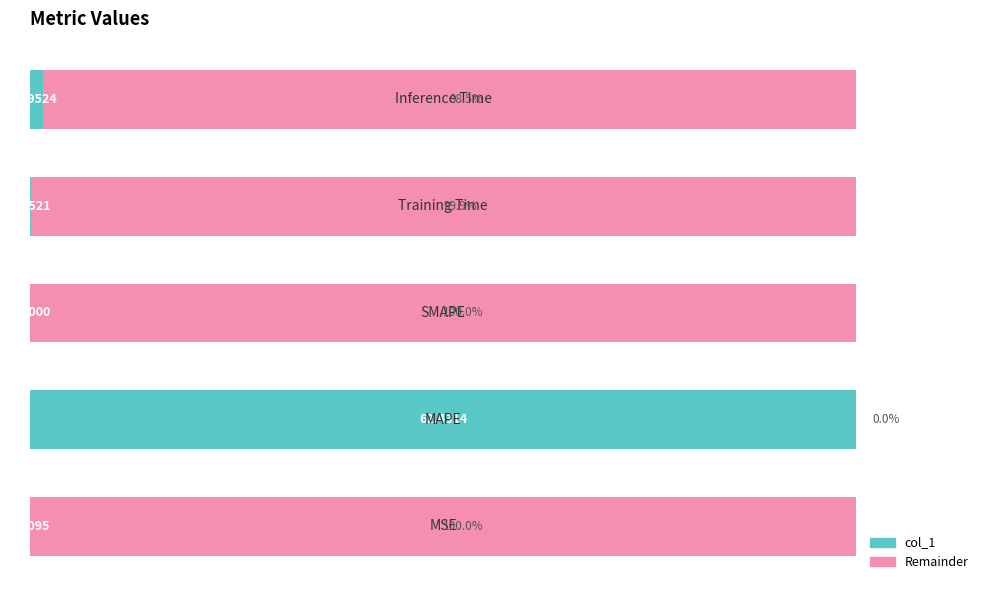

Where is the data nearest to the value 50?

4